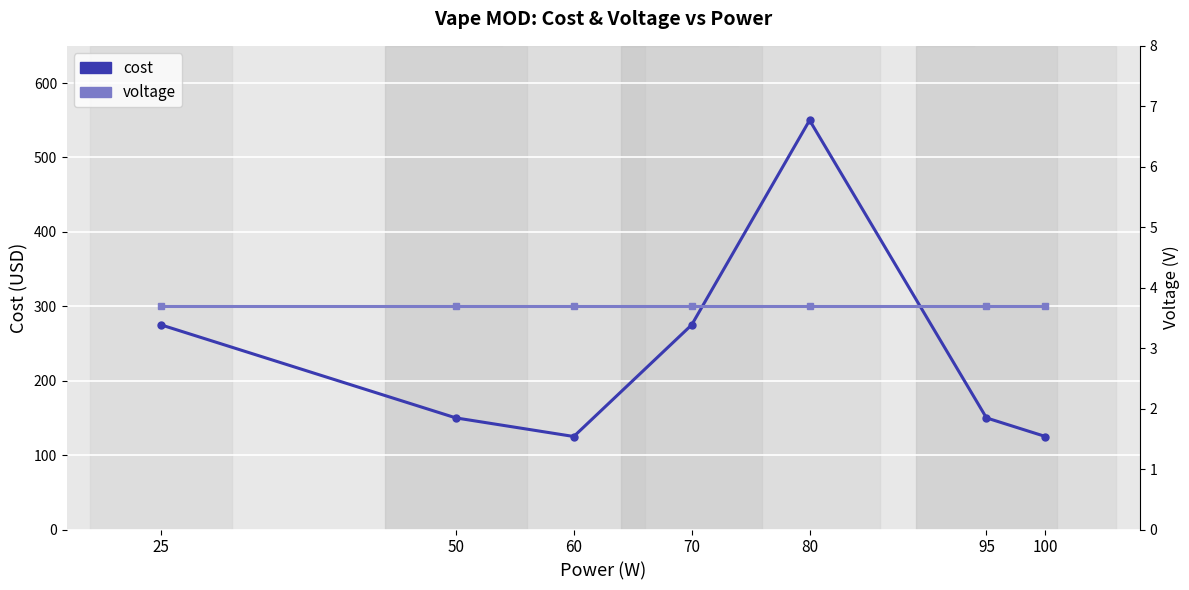

Rank the series by their maximum value, from highest to lowest.

cost, voltage